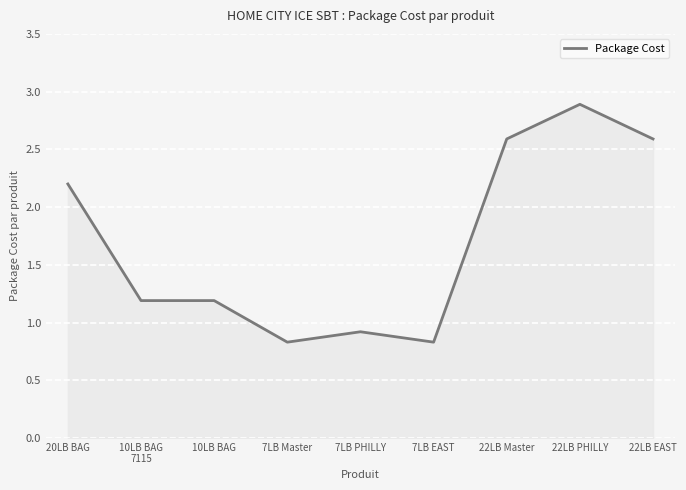

Reading left to right, list all the values displayed in this chart.

20LB BAG=2.2	10LB BAG
7115=1.2	10LB BAG=1.2	7LB Master=0.8	7LB PHILLY=0.9	7LB EAST=0.8	22LB Master=2.6	22LB PHILLY=2.9	22LB EAST=2.6